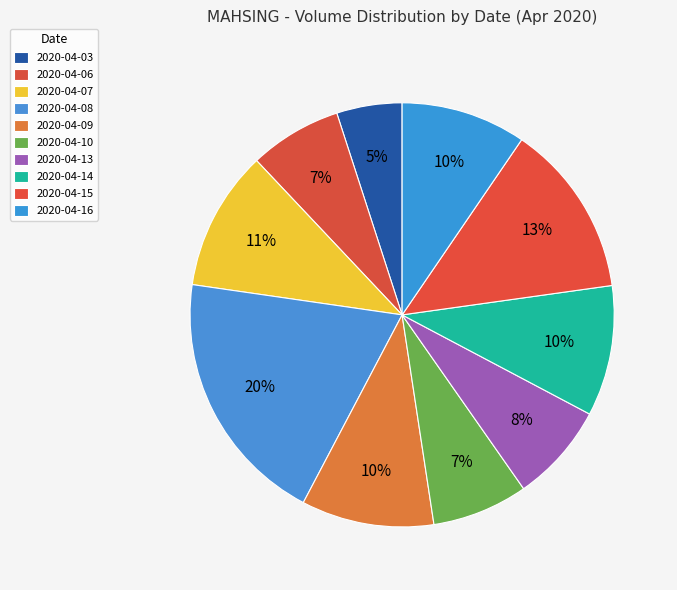

What percentage is the 2020-04-10 slice, to the nearest percent?

7%